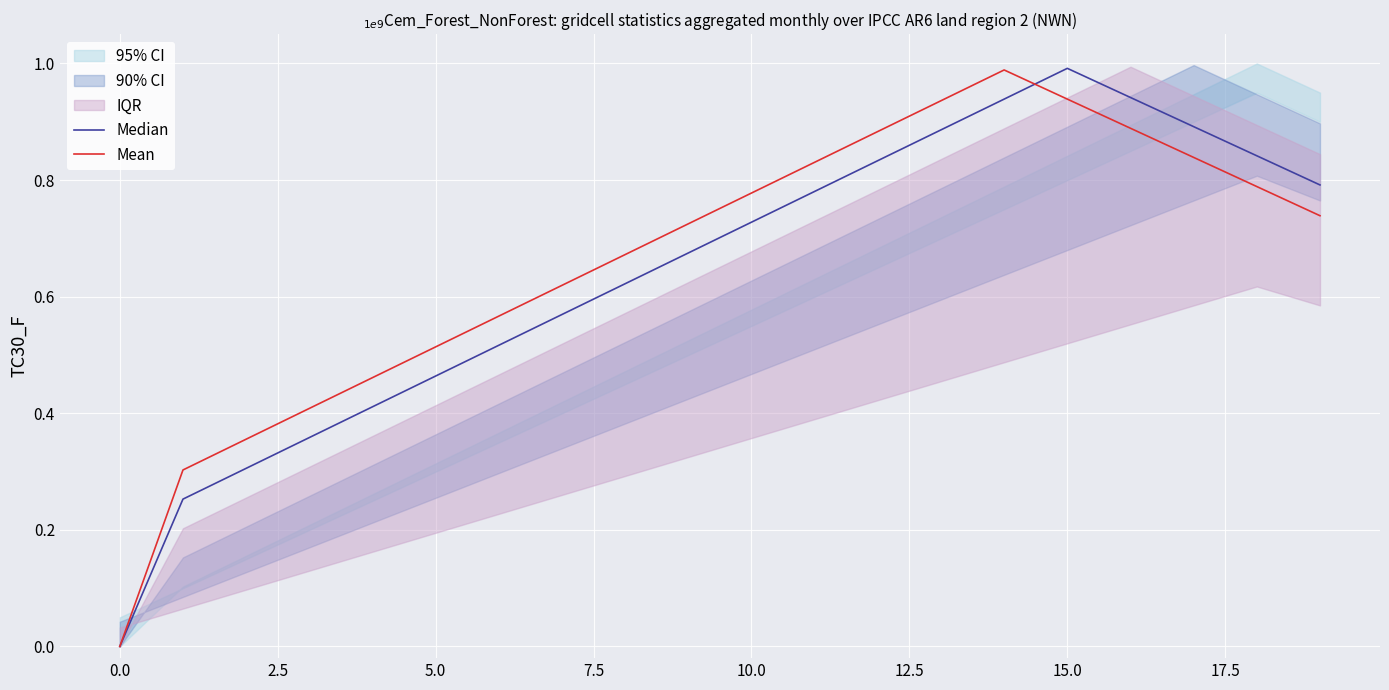

Which series has the widest spread of values?

Median